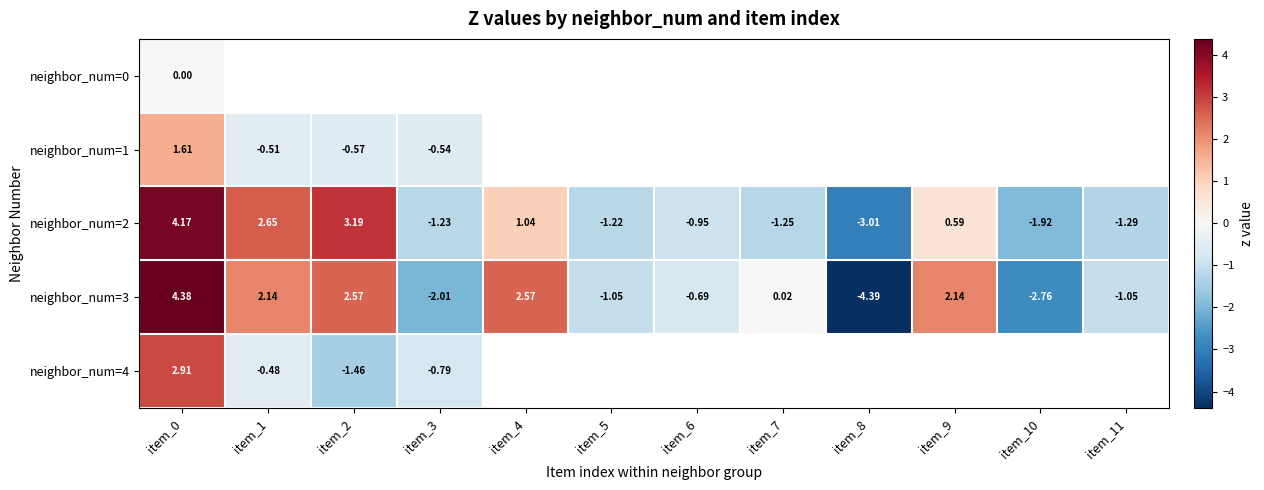

At which category is the sum across all series the highest?

item_0